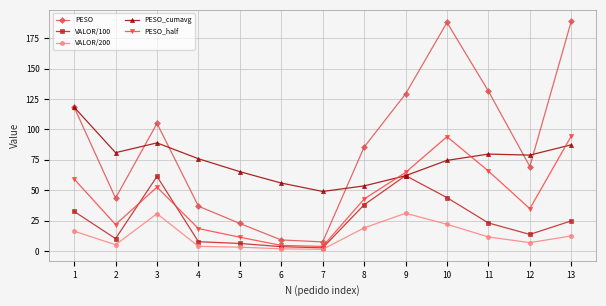

What is the approximate value of PESO_cumavg at 7?

48.9